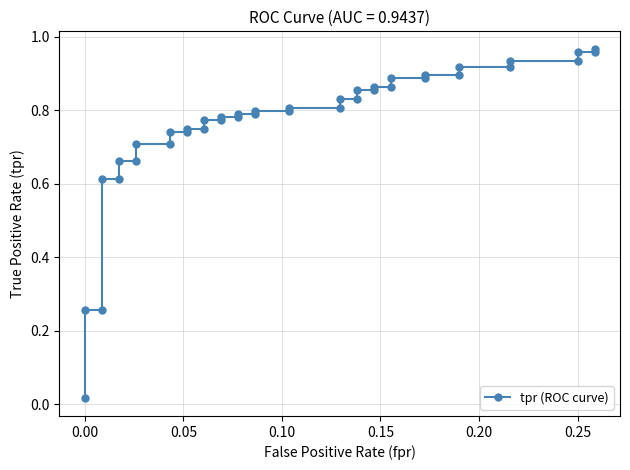

Does the chart display data point markers on the line(s)?

Yes